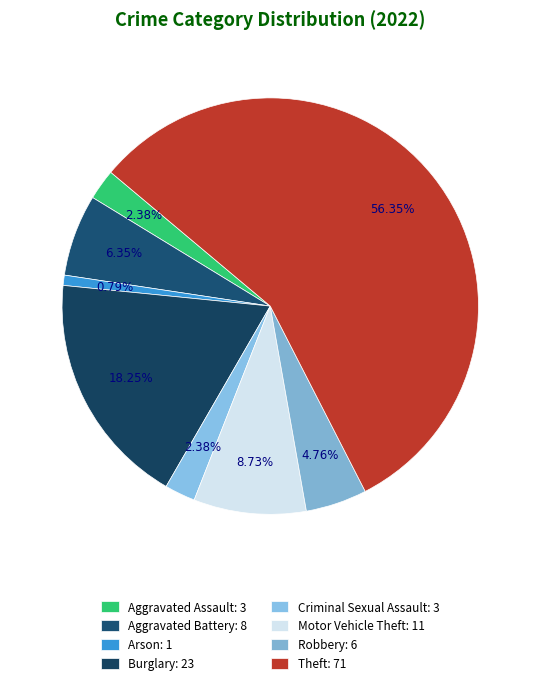

How many segments does this pie chart have?

8